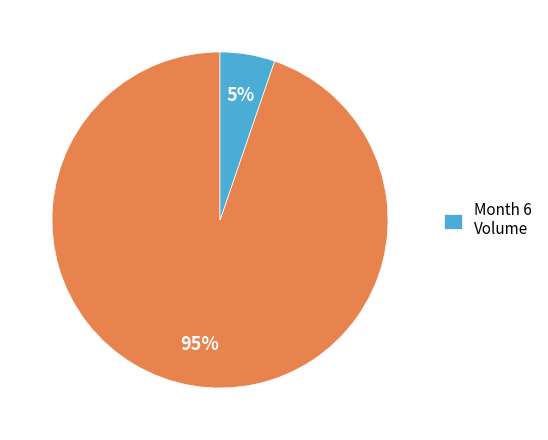

Does any single category account for the majority?

Yes